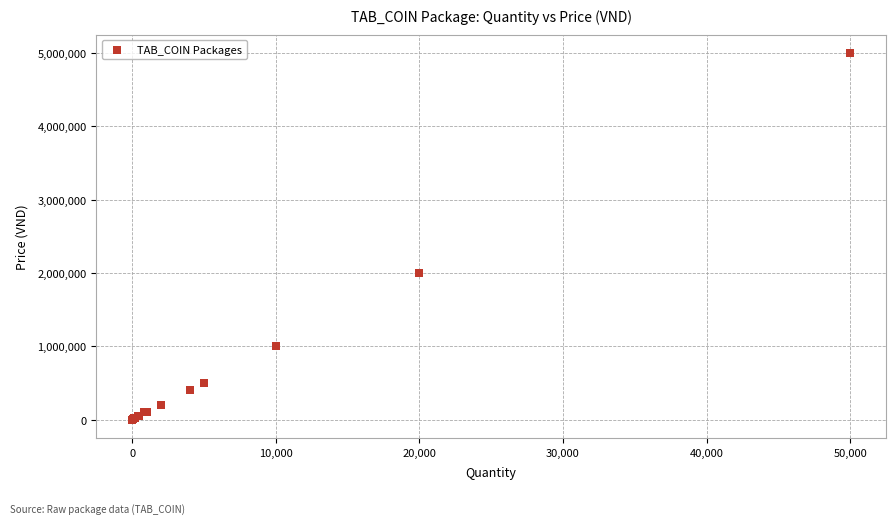

What Y value in the scatter plot is closest to 2500000?

2000000